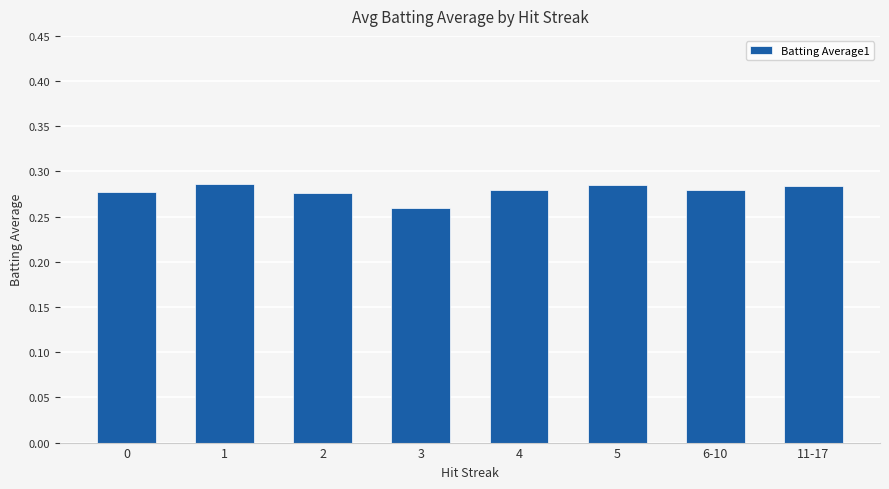

What is the sum of all values?

2.2